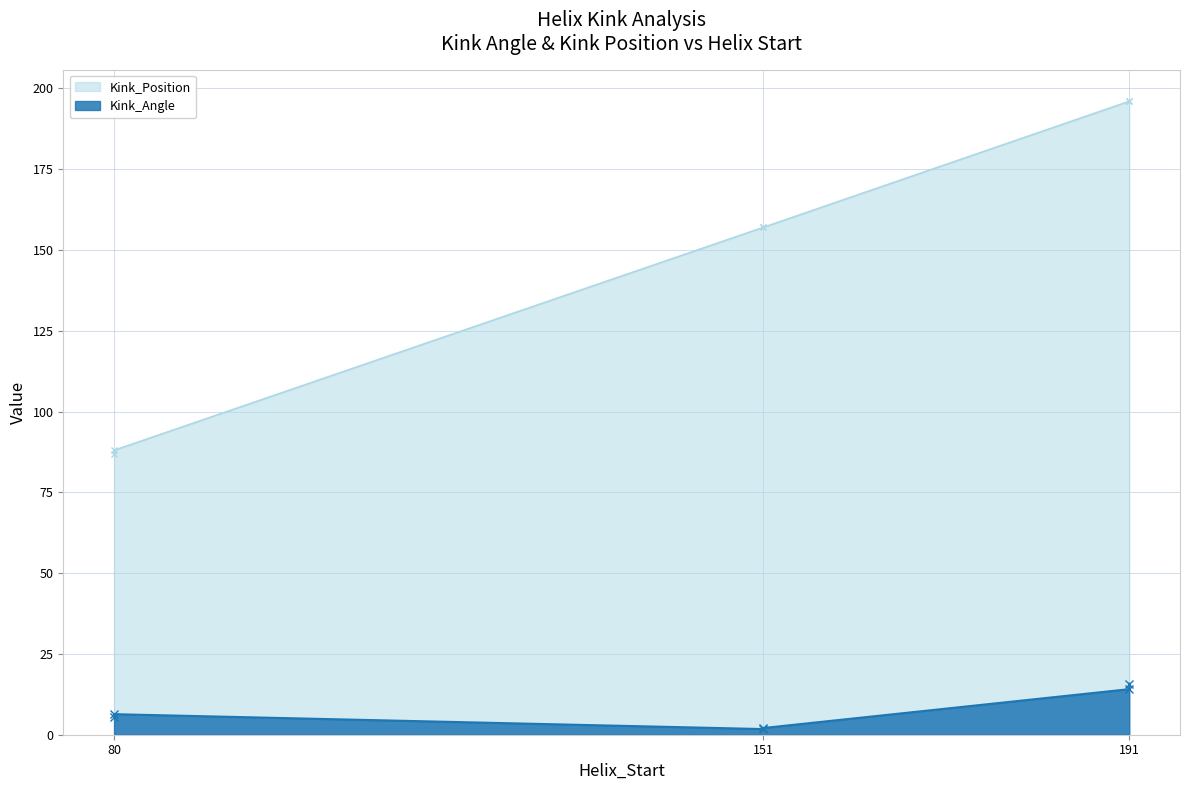

True or false: Kink_Angle and Kink_Position cross at least once.

False